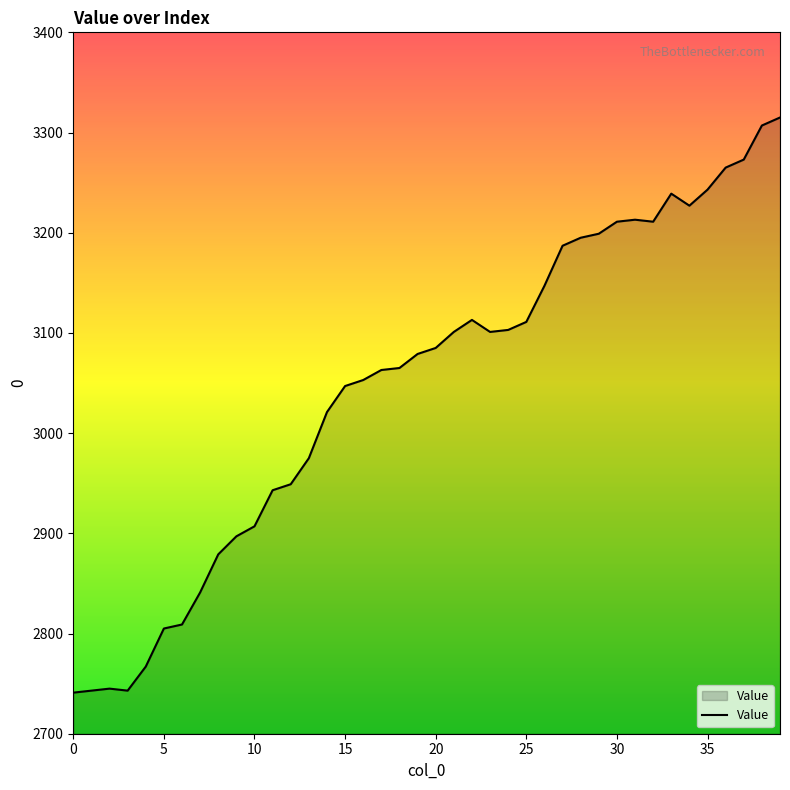

How many categories are shown in the chart?

40